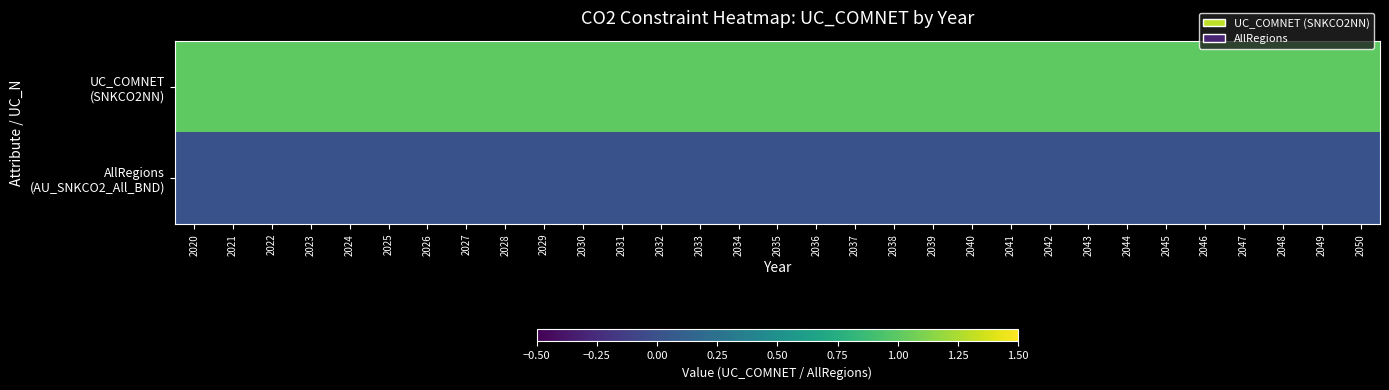

Count the number of data series in this chart.

2